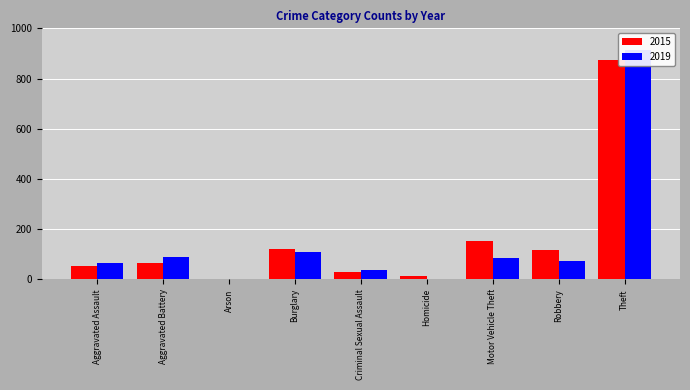

How many values in the 2019 series exceed 75?

4